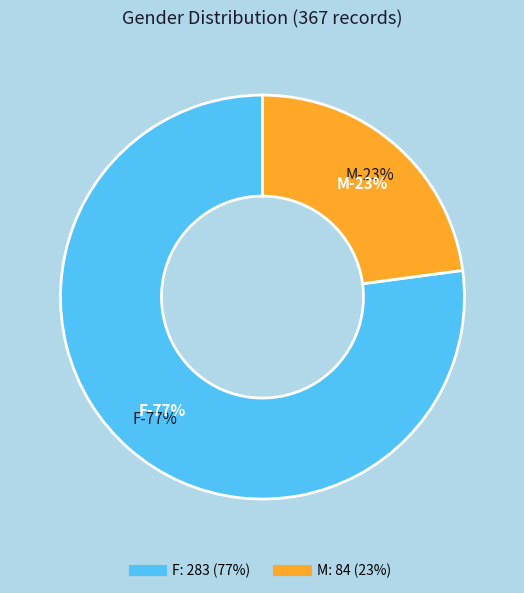

Which slice is the largest?

F